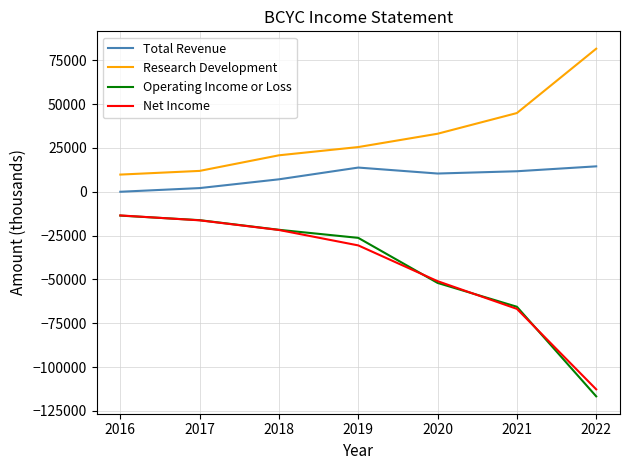

How many values in the Net Income series are below -30600?

3